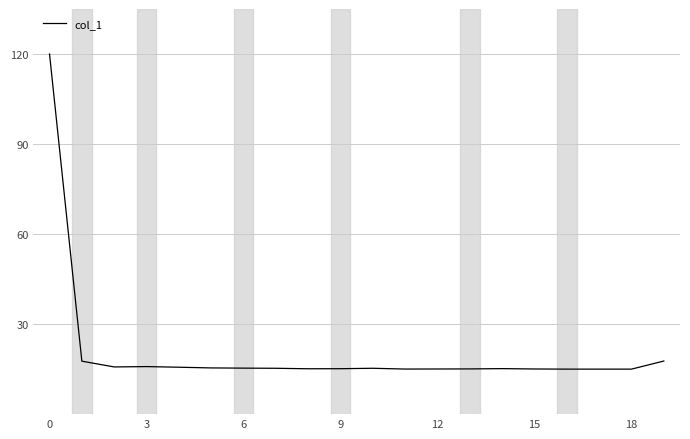

How many lines are shown in the chart?

1